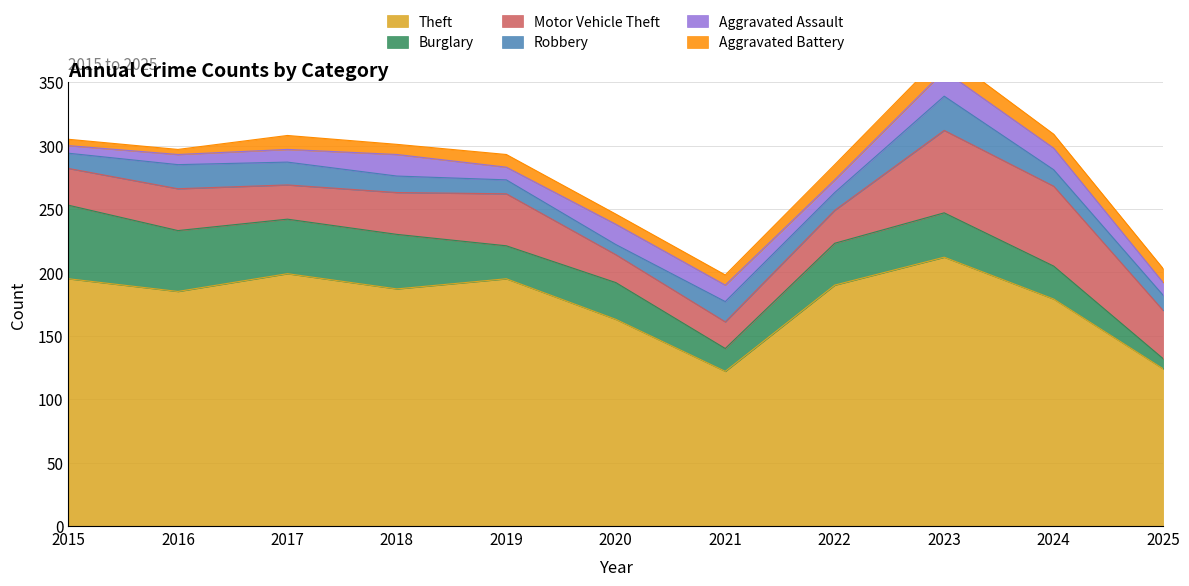

What are all the series names shown in the legend?

Theft, Burglary, Motor Vehicle Theft, Robbery, Aggravated Assault, Aggravated Battery